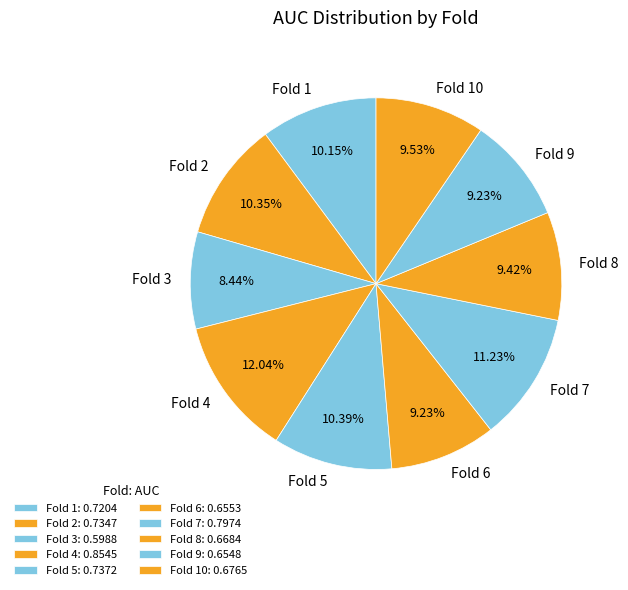

Is it true that Fold 1 is 10% of the pie?

True